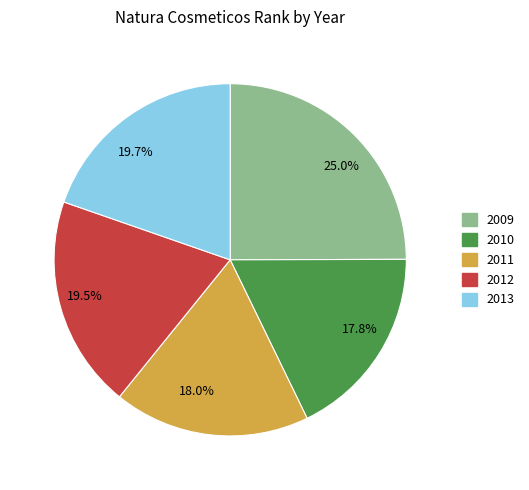

Which slice is the largest?

2009